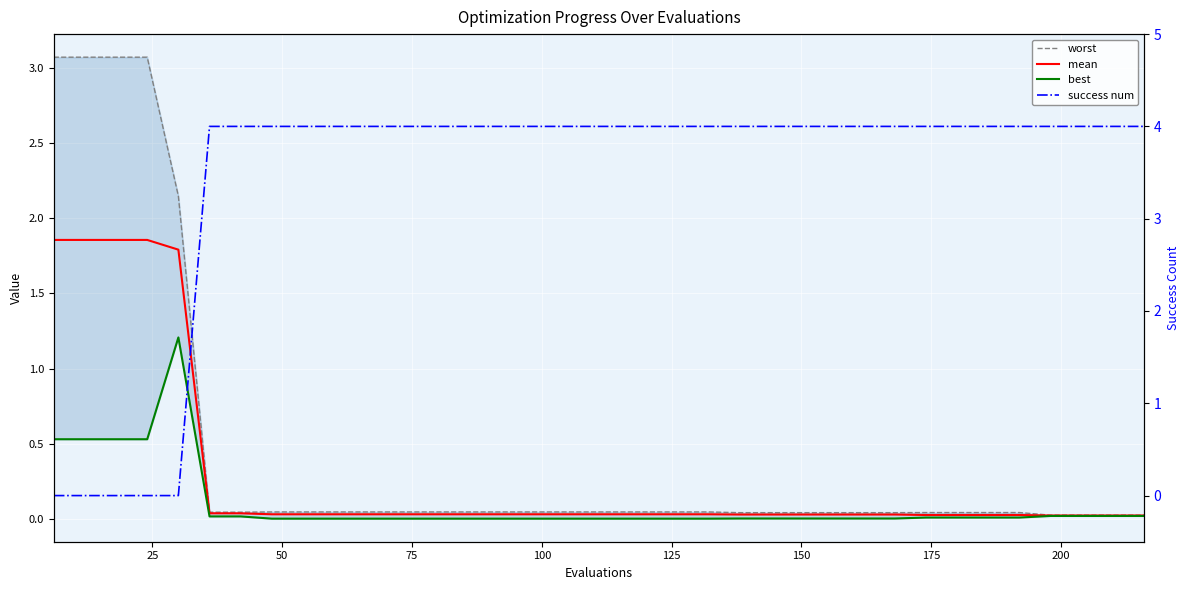

What are all the series names shown in the legend?

worst, mean, best, success num